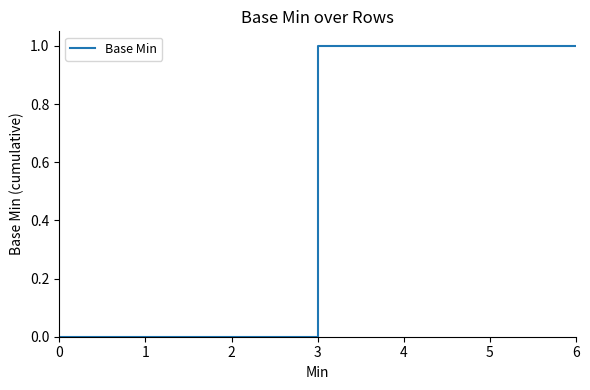

Which has a higher value, 0 or 4?

4